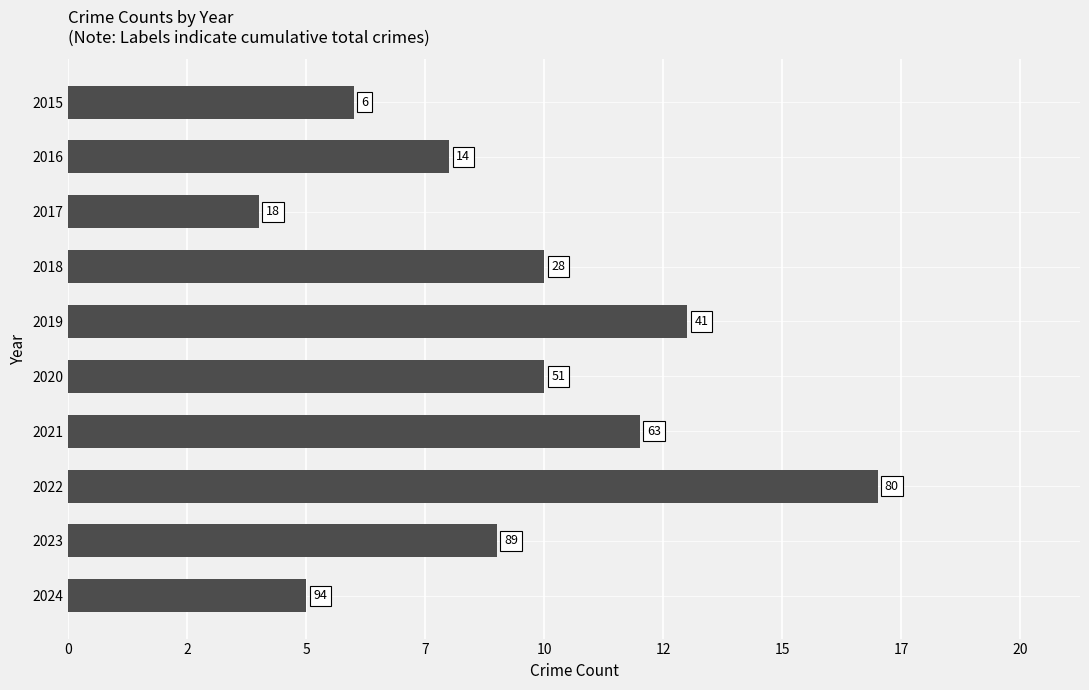

Does the chart contain any negative values?

No